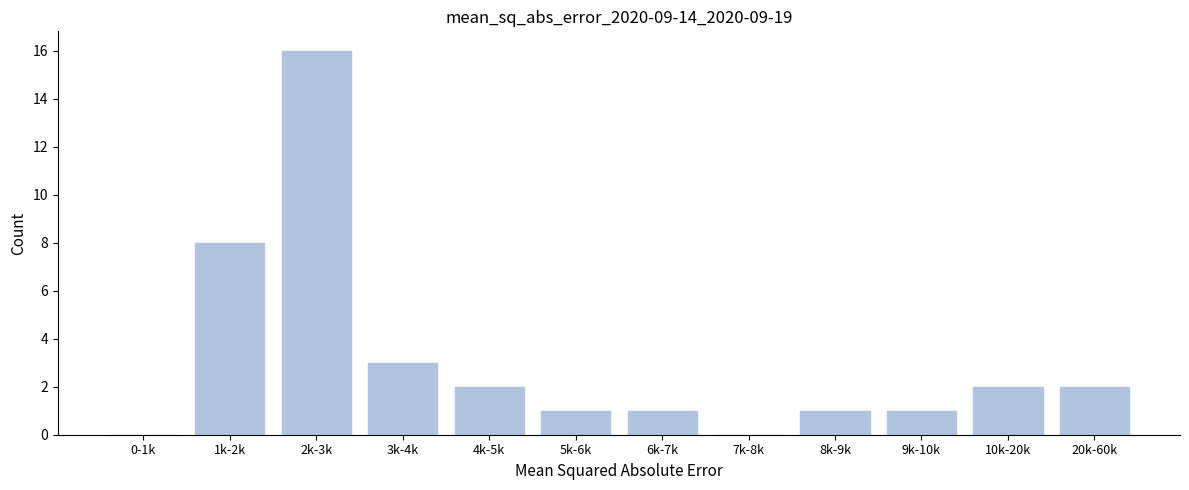

Reading left to right, list all the values displayed in this chart.

0-1k=0	1k-2k=8	2k-3k=16	3k-4k=3	4k-5k=2	5k-6k=1	6k-7k=1	7k-8k=0	8k-9k=1	9k-10k=1	10k-20k=2	20k-60k=2